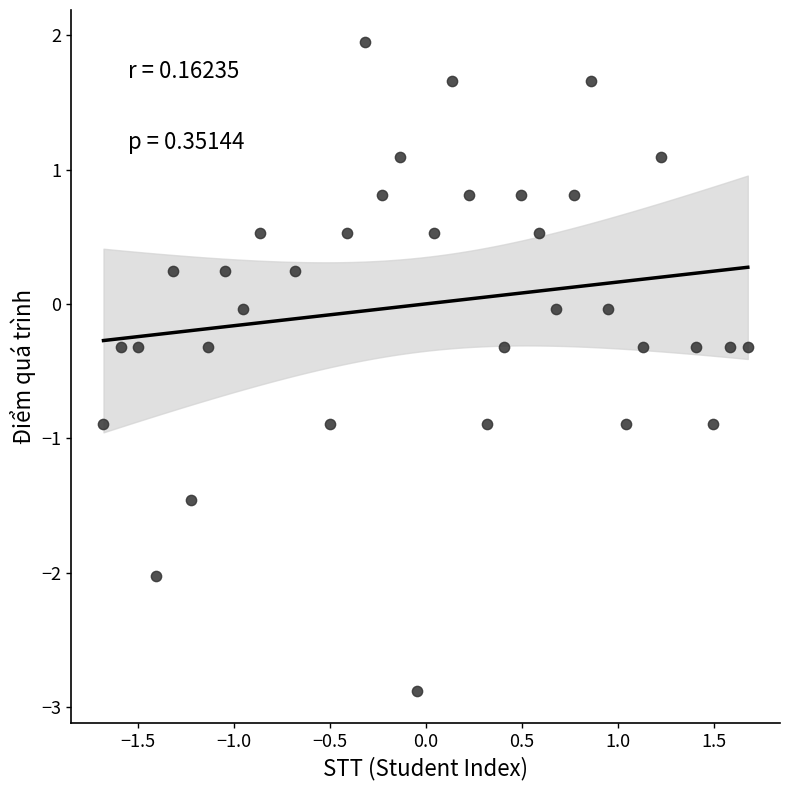

What is the range of X values (max minus min)?

3.4